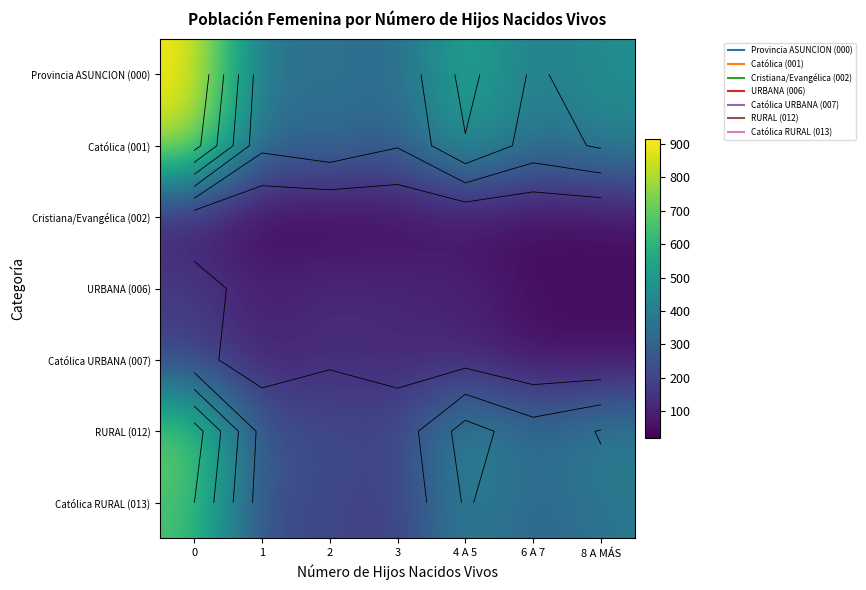

What is the spread (max minus min) of values at 8 A MÁS?

417